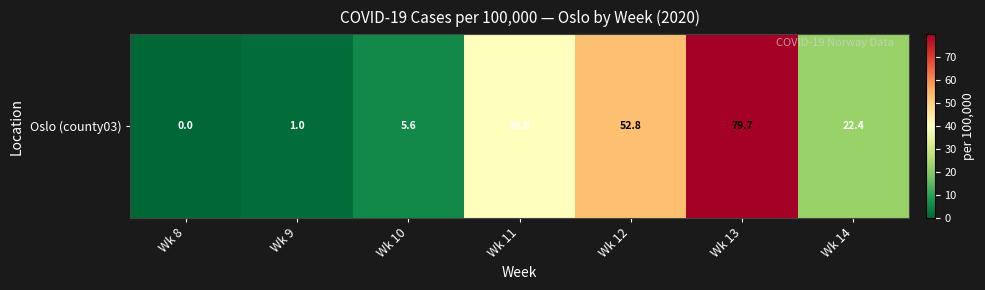

Reading left to right, transcribe all the data shown in this chart.

Wk 8=0.0	Wk 9=1.0	Wk 10=5.6	Wk 11=39.8	Wk 12=52.8	Wk 13=79.7	Wk 14=22.4